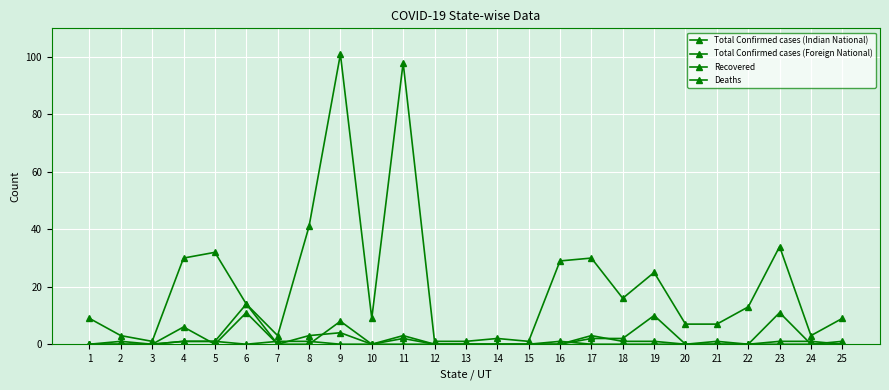

In Recovered, how many points are lower than both neighbors (excluding endpoints)?

4